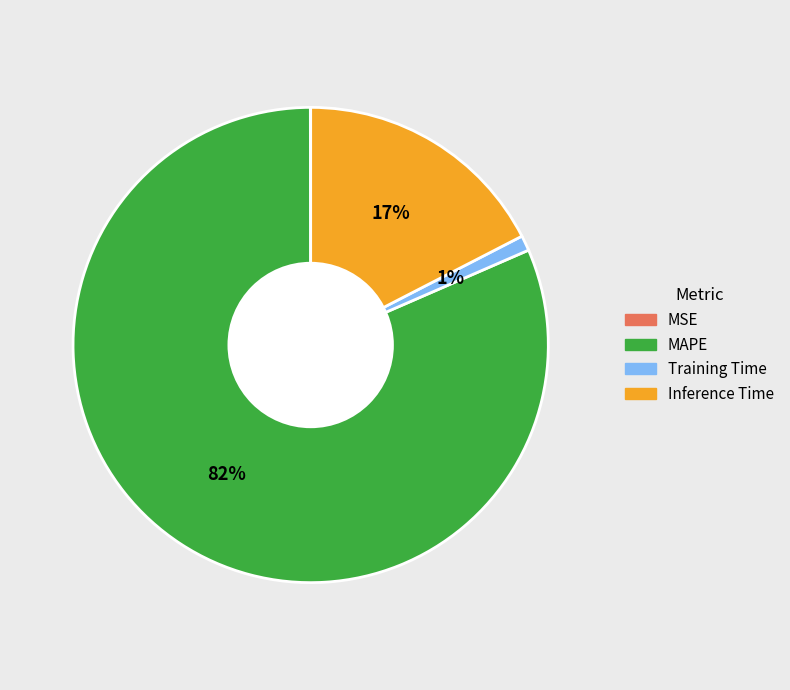

What percentage is the Inference Time slice, to the nearest percent?

17%